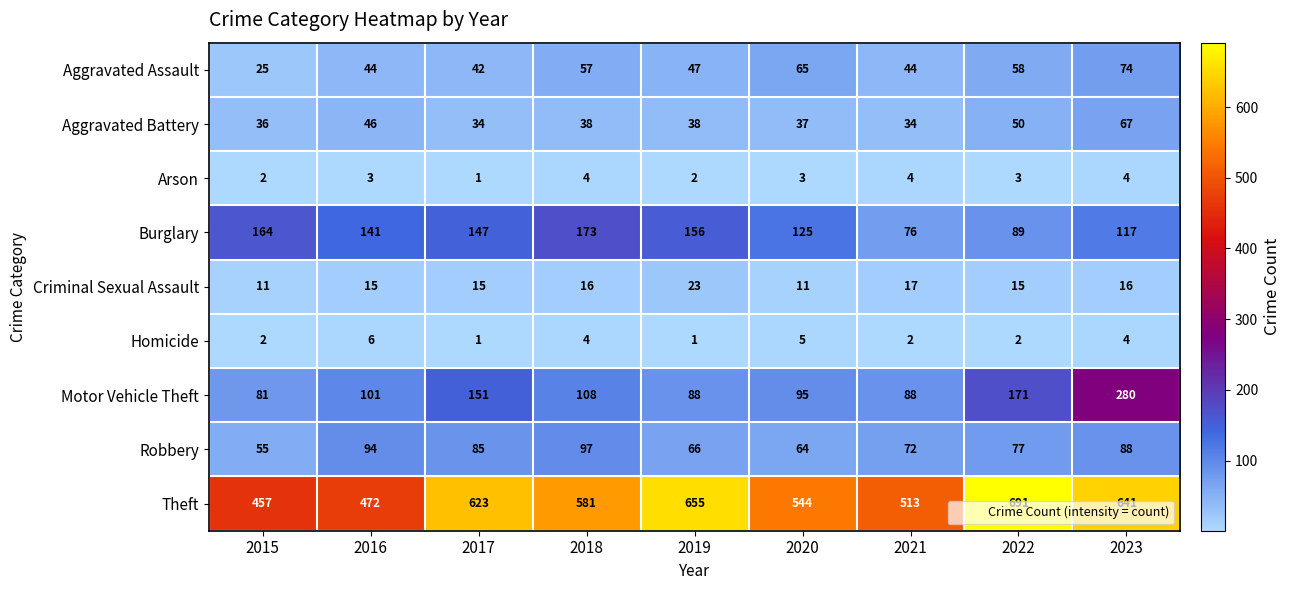

What value does the Robbery series have at 2022?

77